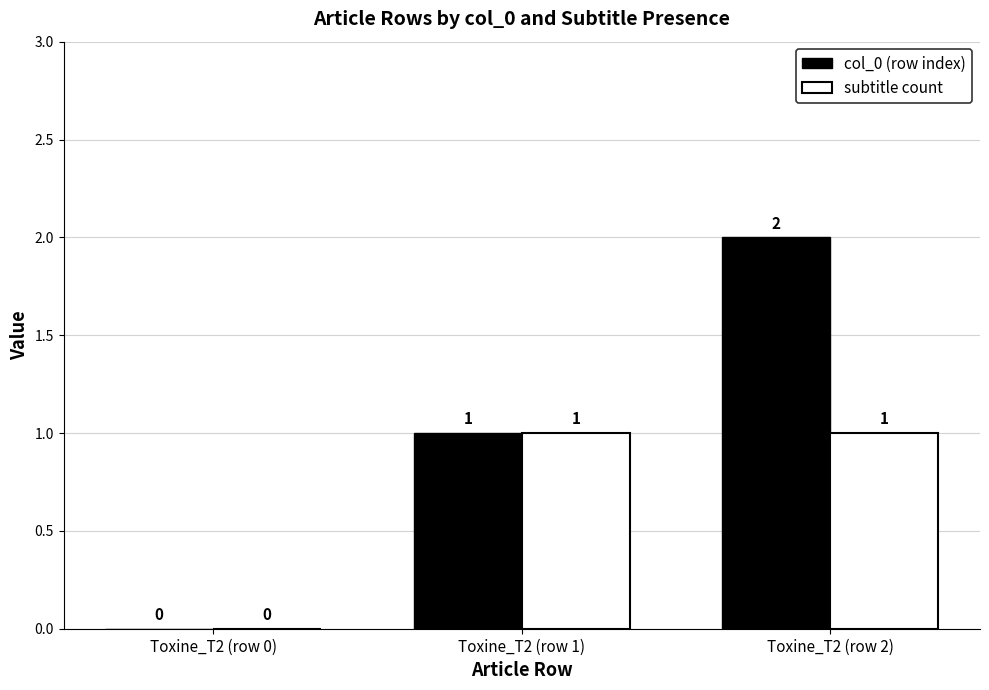

Which category has the highest value in the col_0 (row index) series?

Toxine_T2 (row 2)